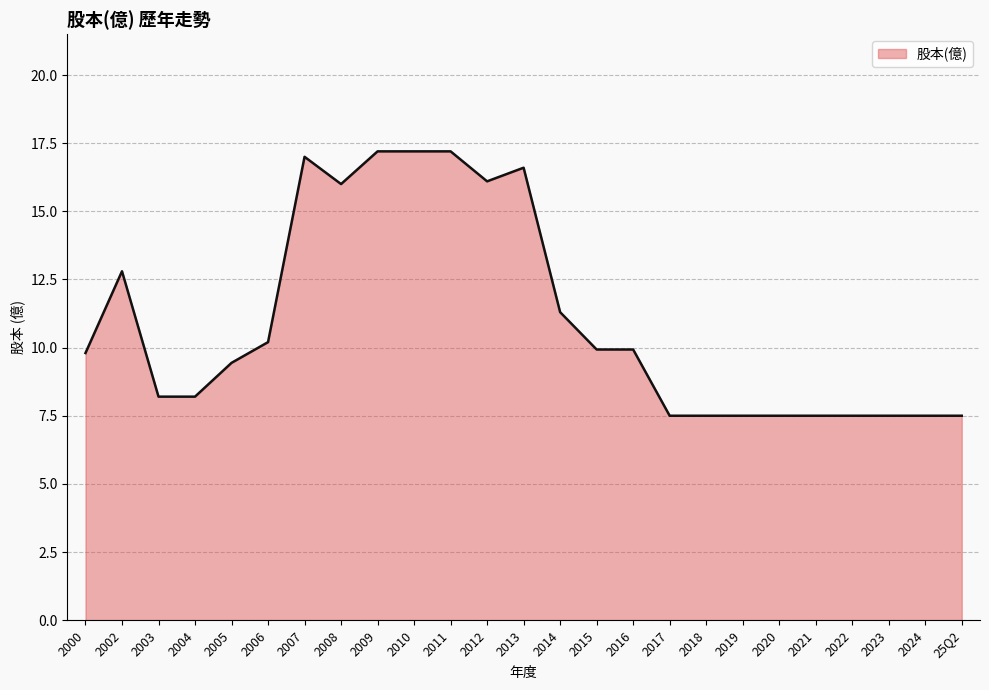

What is the average value?

11.0